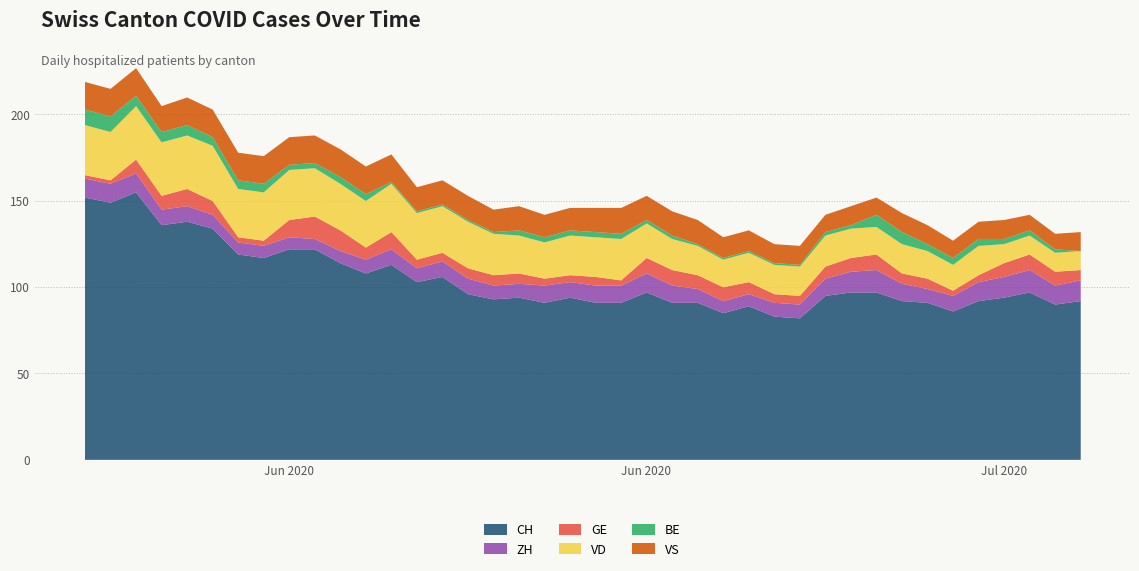

Which has a higher value, 2020-07-09 or 2020-07-08?

2020-07-09